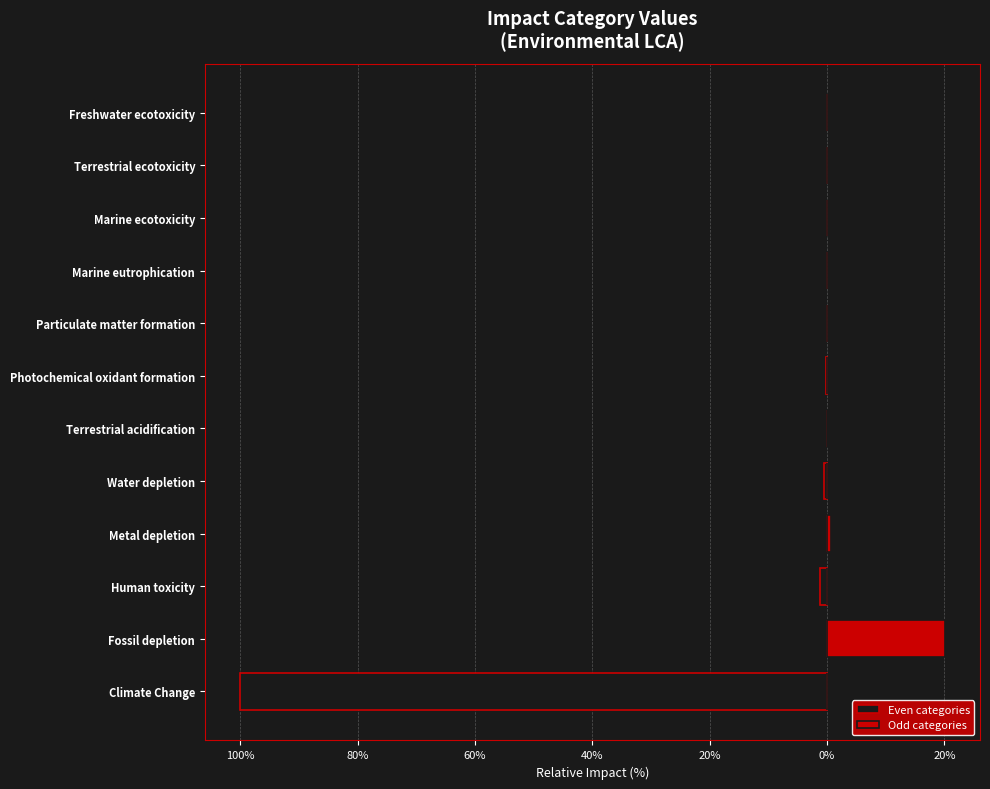

What is the smallest value displayed?

-100.0